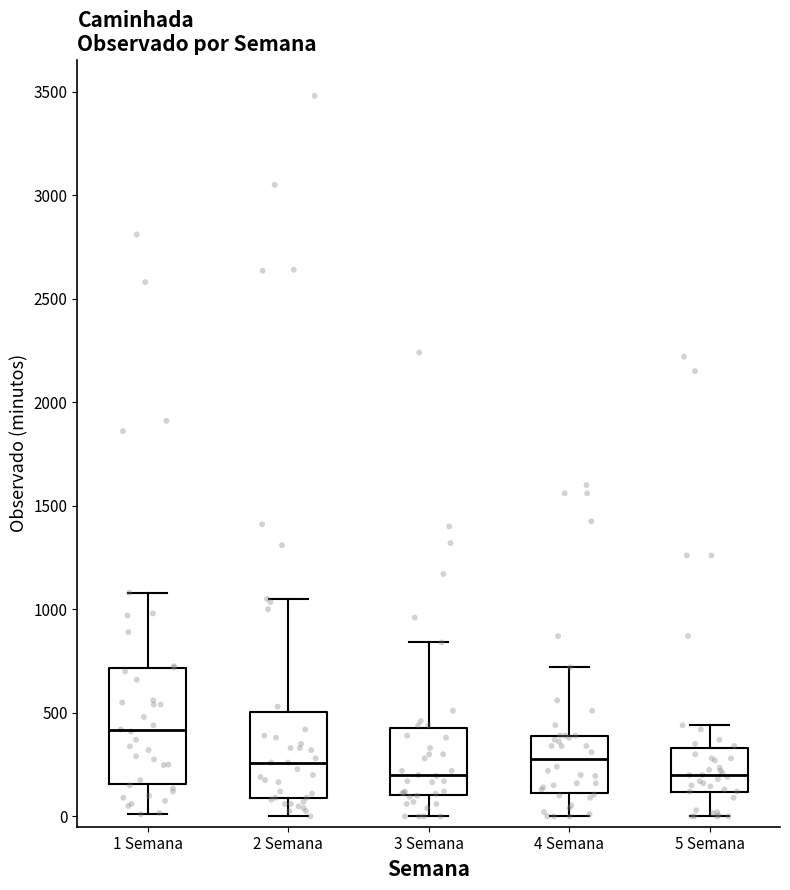

Where is the upper edge of the box for 5 Semana on the y-axis? The values are not printed on the chart, so give them approximately, as read against the axis.

350